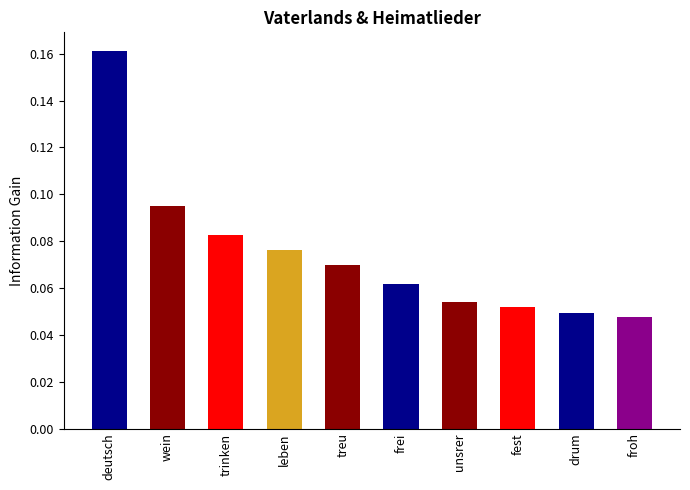

What position from the left is deutsch?

1